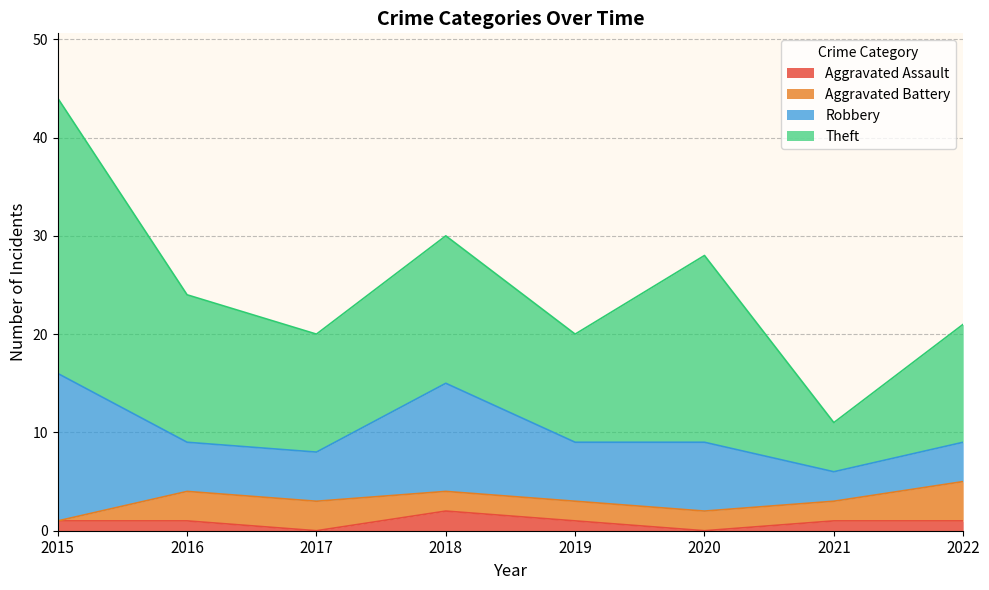

At how many categories does at least one series exceed 23?

1